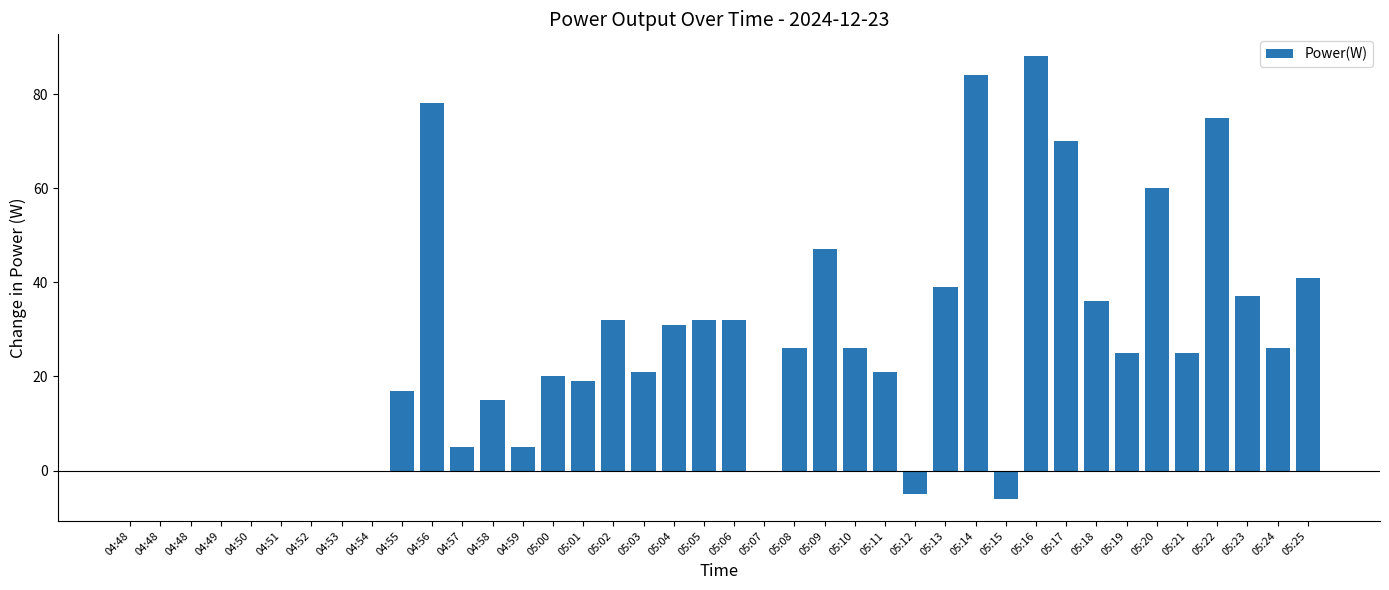

Are the bars grouped side by side (vs. stacked)?

No